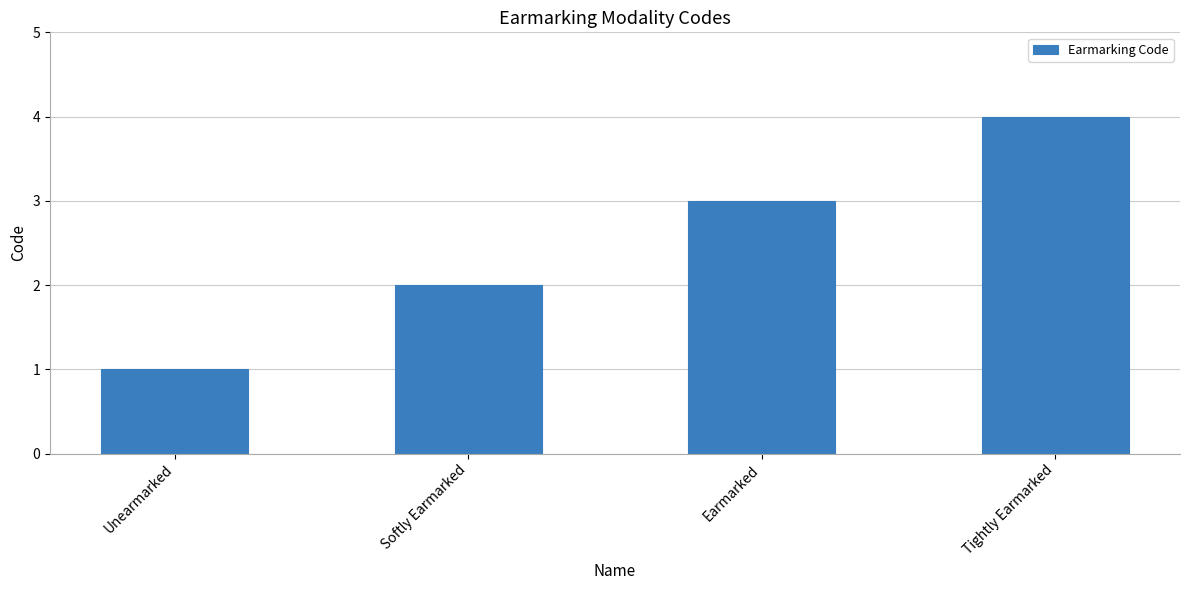

Reading left to right, transcribe all the data shown in this chart.

1	2	3	4